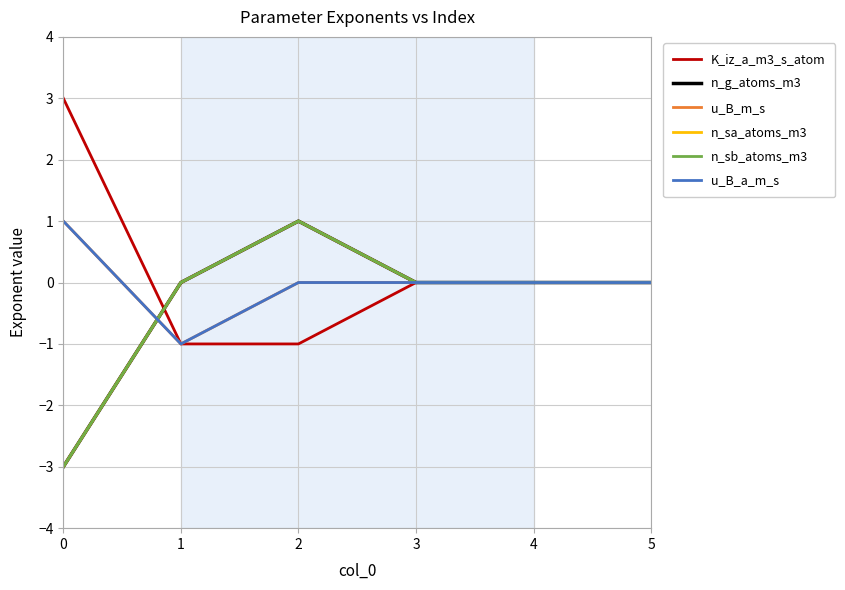

Does the chart have visible grid lines?

Yes